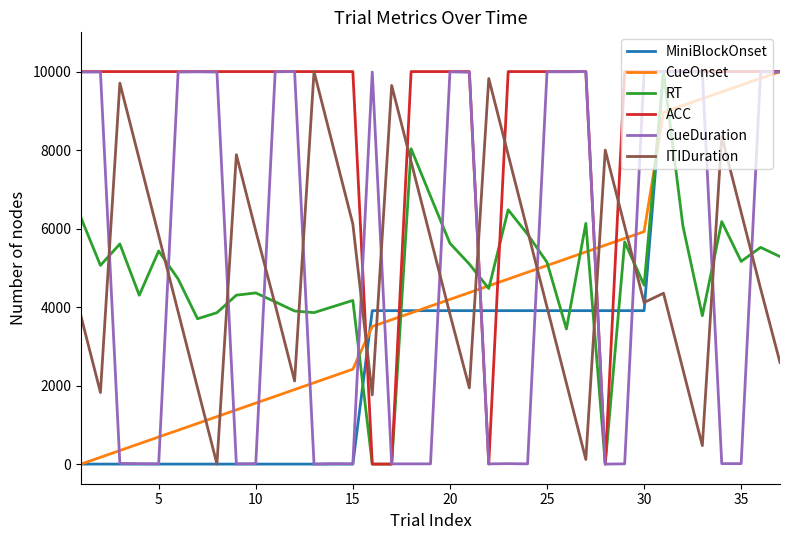

Does the chart have visible grid lines?

No